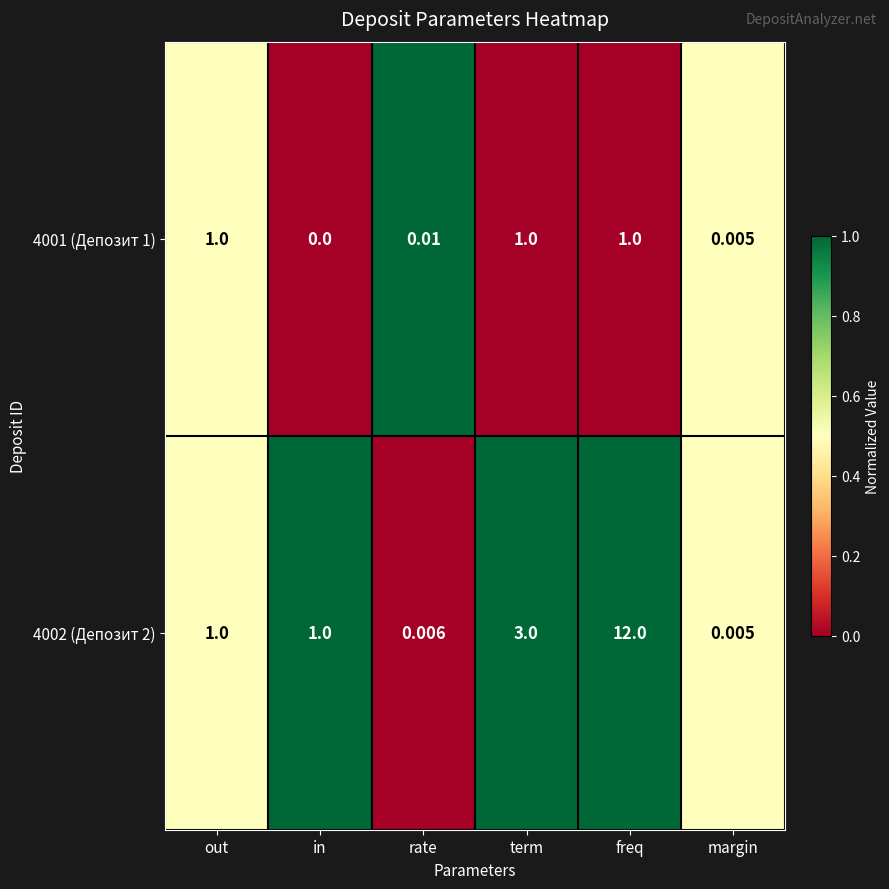

List the series in order of their overall mean, highest first.

4002 (Депозит 2), 4001 (Депозит 1)